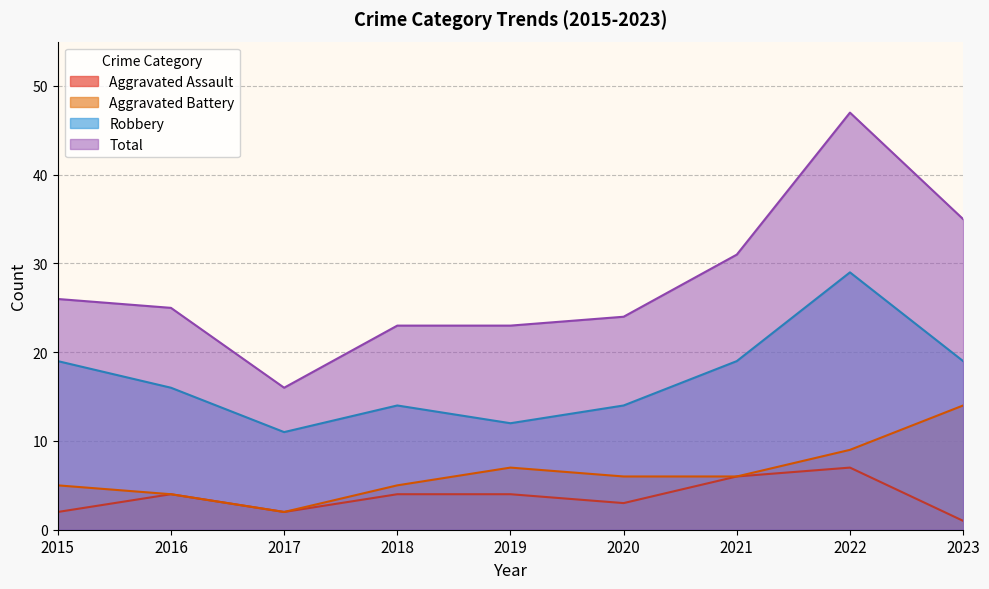

At which label does Robbery first exceed 16?

2015